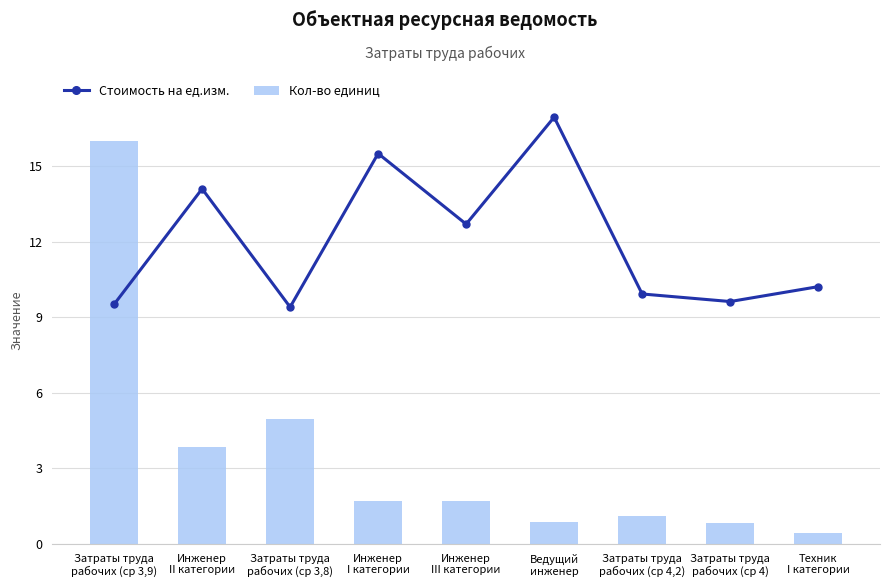

What is the label of the 8th bar from the right?

Инженер
II категории